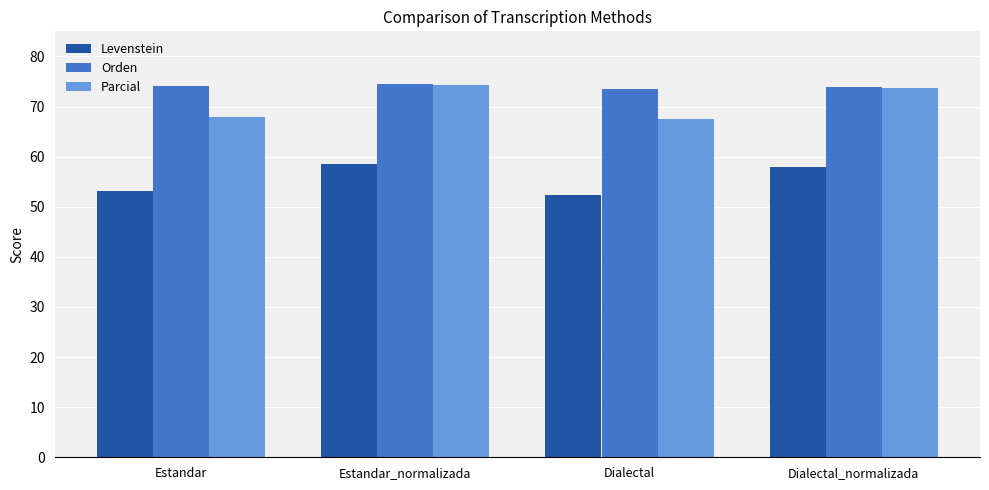

How many values in the Levenstein series are below 57?

2